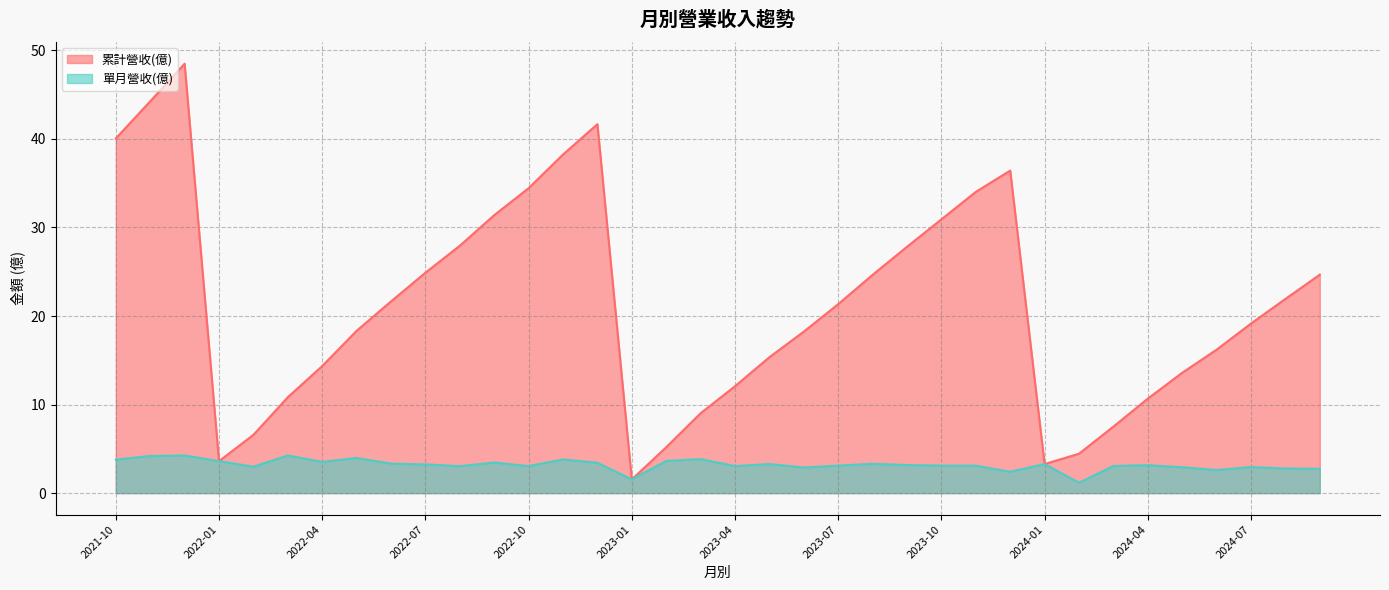

What is the difference between the 累計營收(億) values at 2024-07 and 2022-08?

8.8